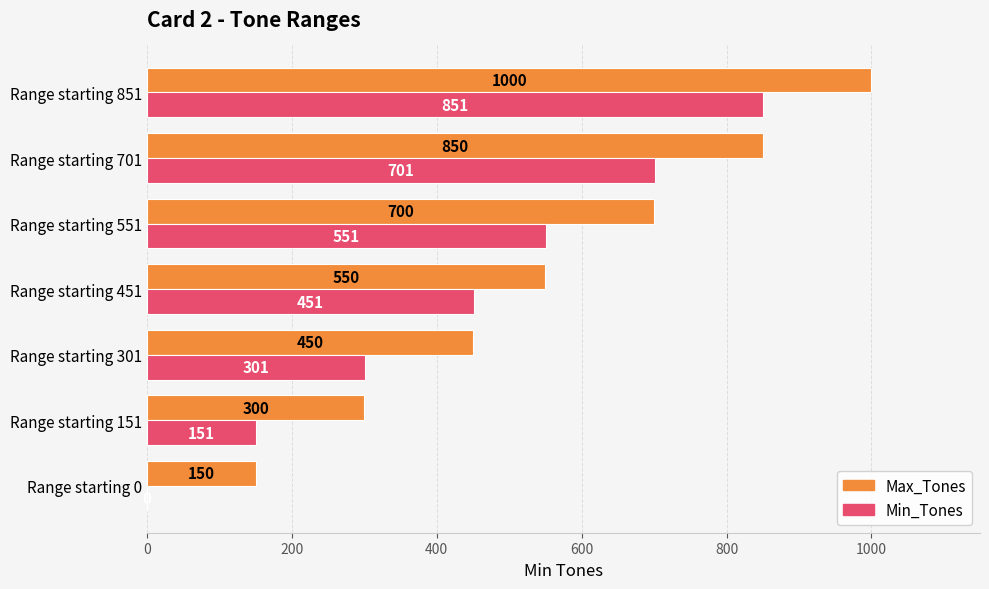

At which category is the sum across all series the highest?

Range starting 851